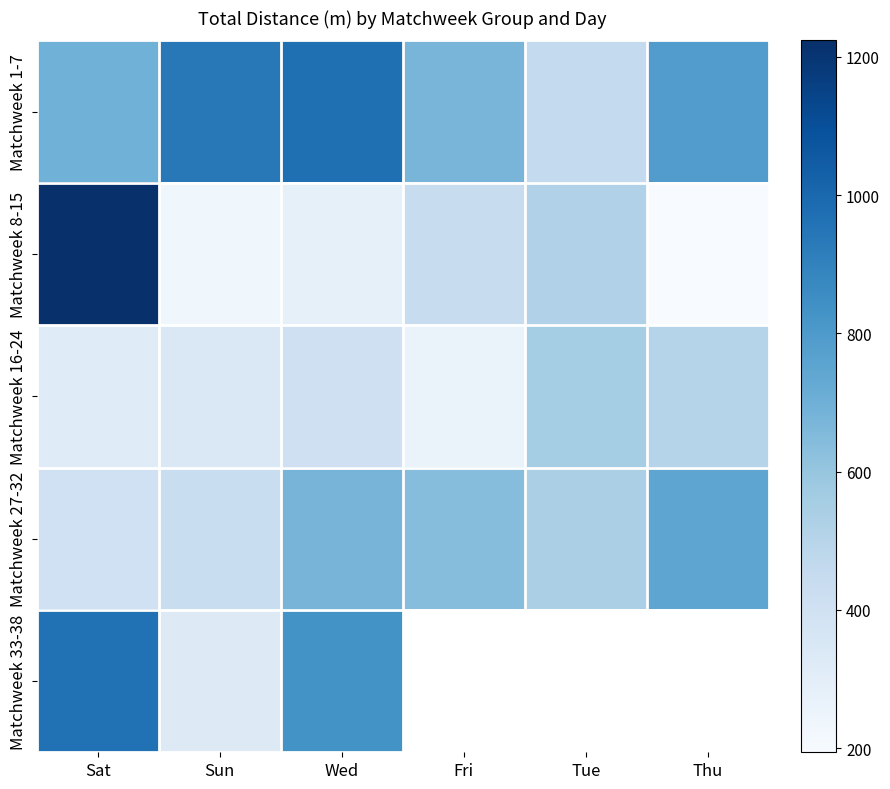

List the series in order of their overall mean, lowest first.

Matchweek 16-24, Matchweek 8-15, Matchweek 27-32, Matchweek 1-7, Matchweek 33-38